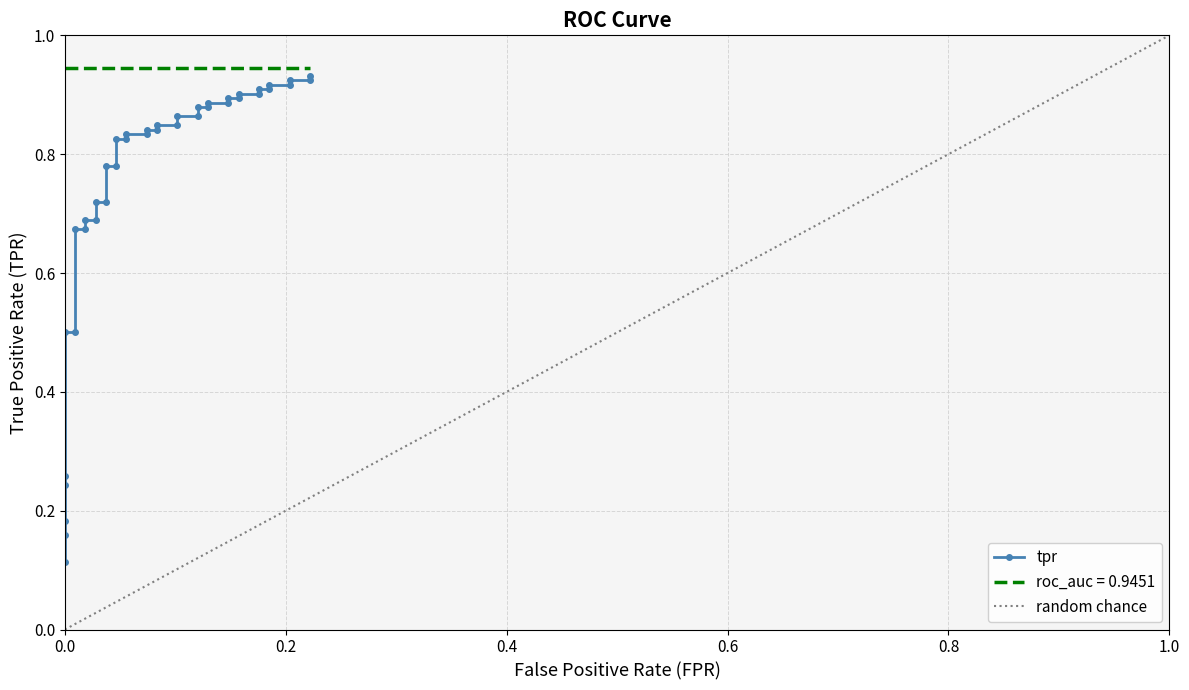

What is the smallest value displayed?

0.1